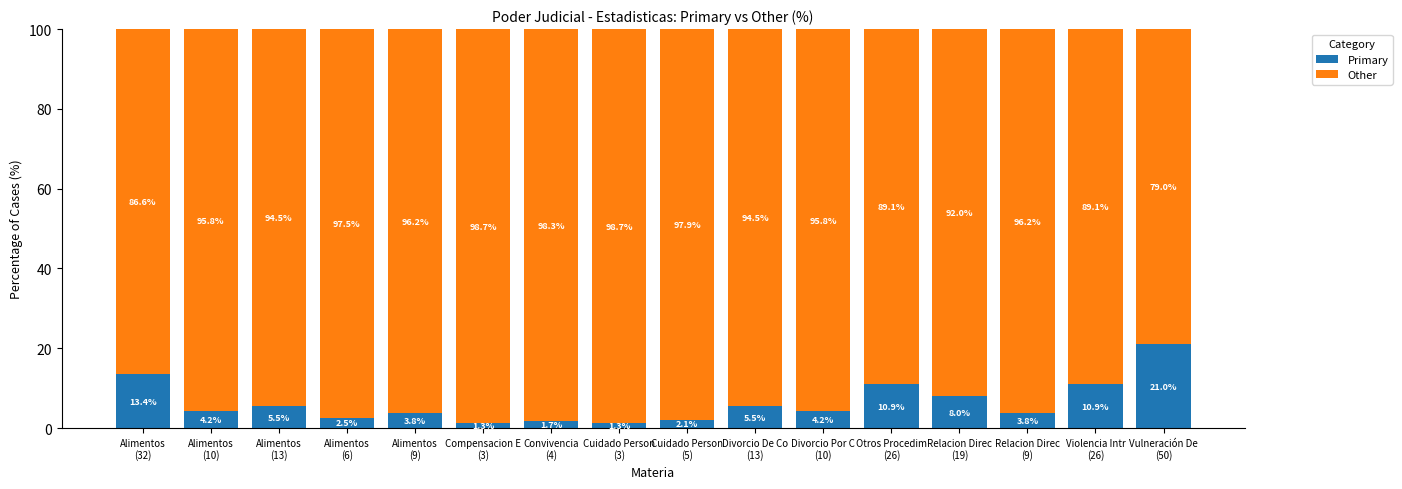

What is the lowest value of the Primary series?

1.3